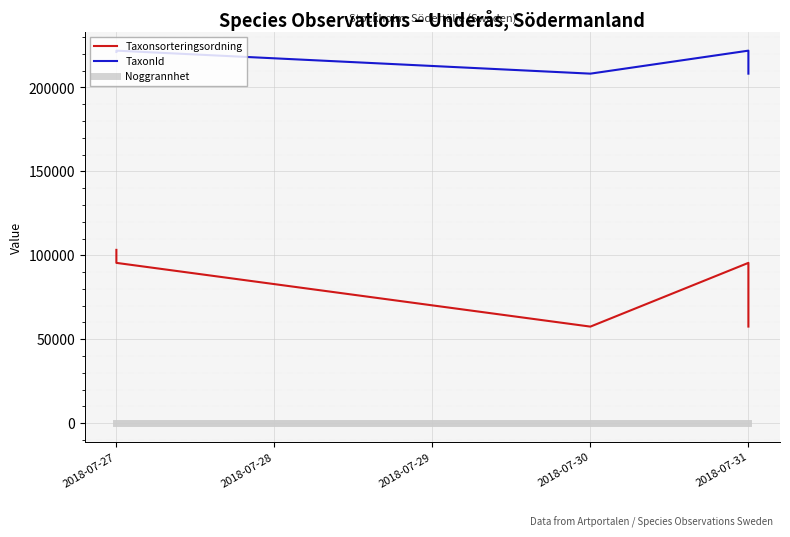

What is the maximum value for Taxonsorteringsordning?

103265